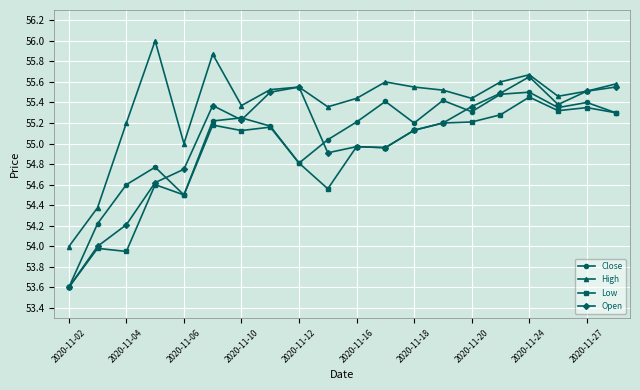

What is the greatest value displayed?

56.0